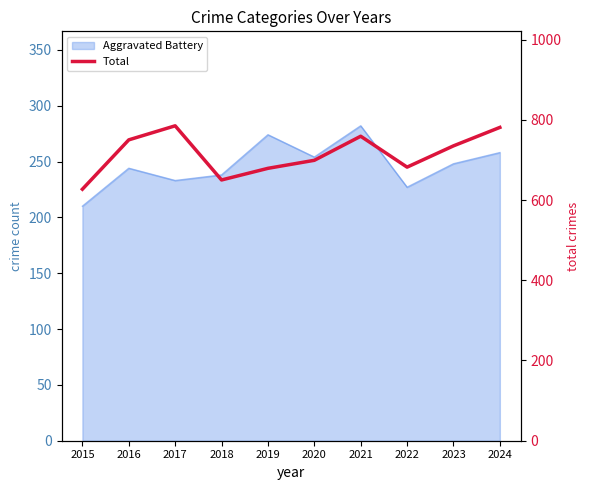

Rank the categories by value from lowest to highest.

2015, 2018, 2019, 2022, 2020, 2023, 2016, 2021, 2024, 2017